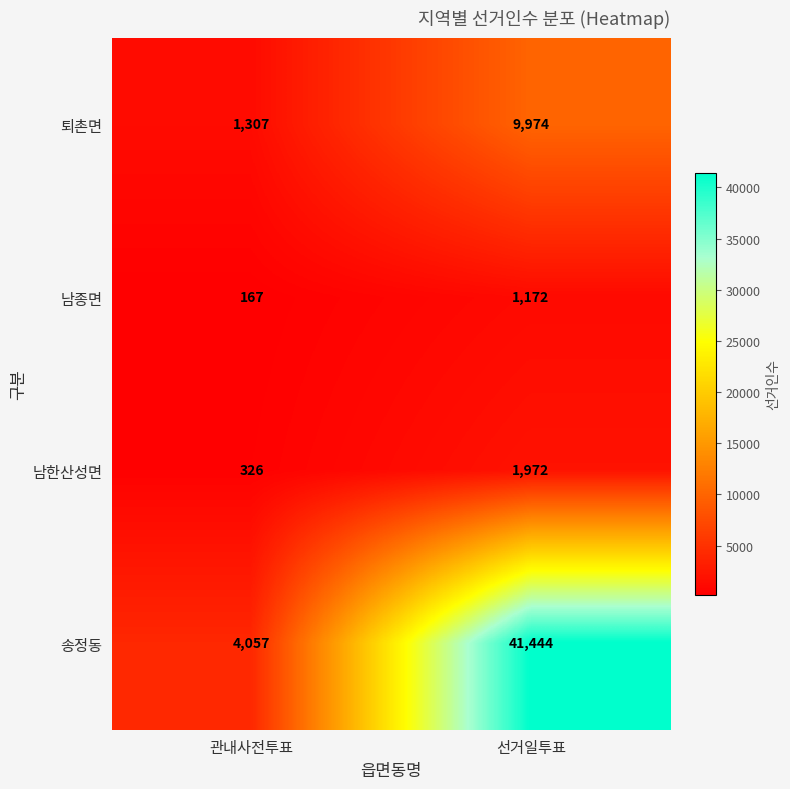

Which series has the largest total across all categories?

송정동